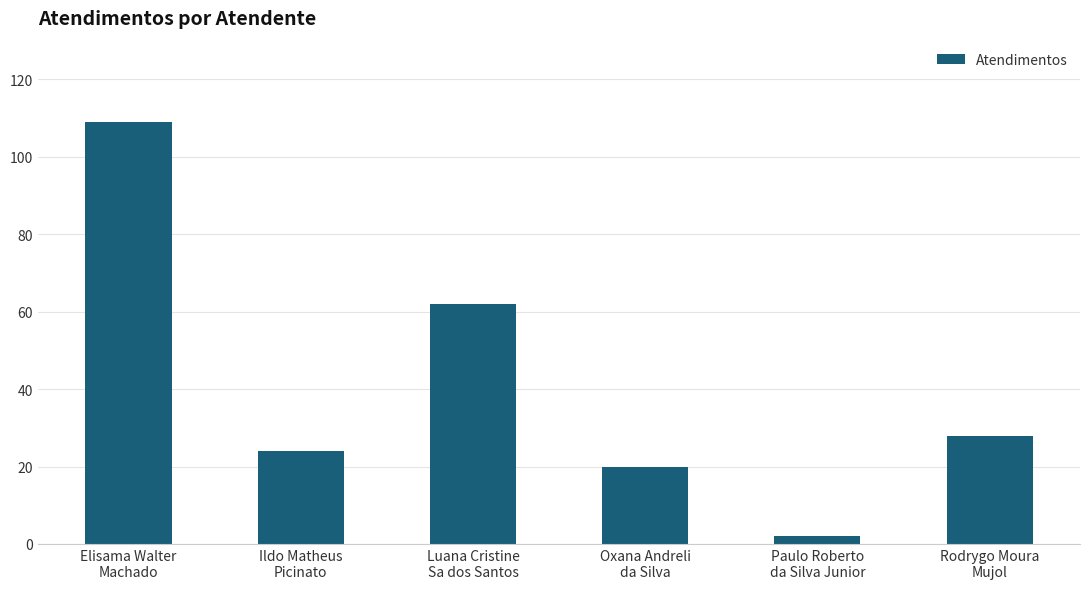

What is the sum of the values at Rodrygo Moura
Mujol and Paulo Roberto
da Silva Junior?

30